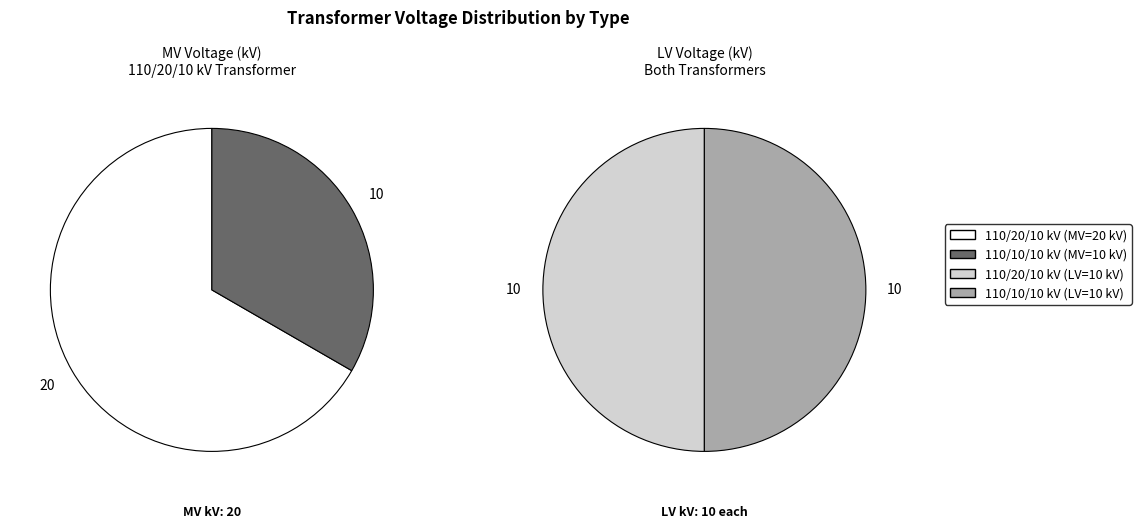

To the nearest percent, what portion does 63/25/38 MVA 110/10/10 kV represent?

50%